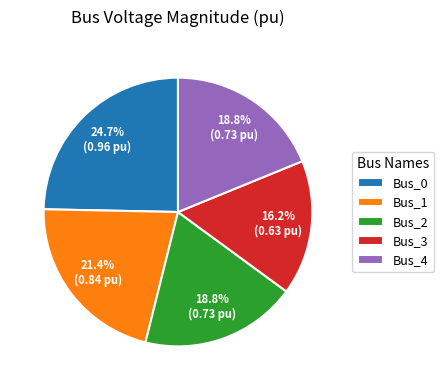

Does Bus_0 represent more than half of the total?

No